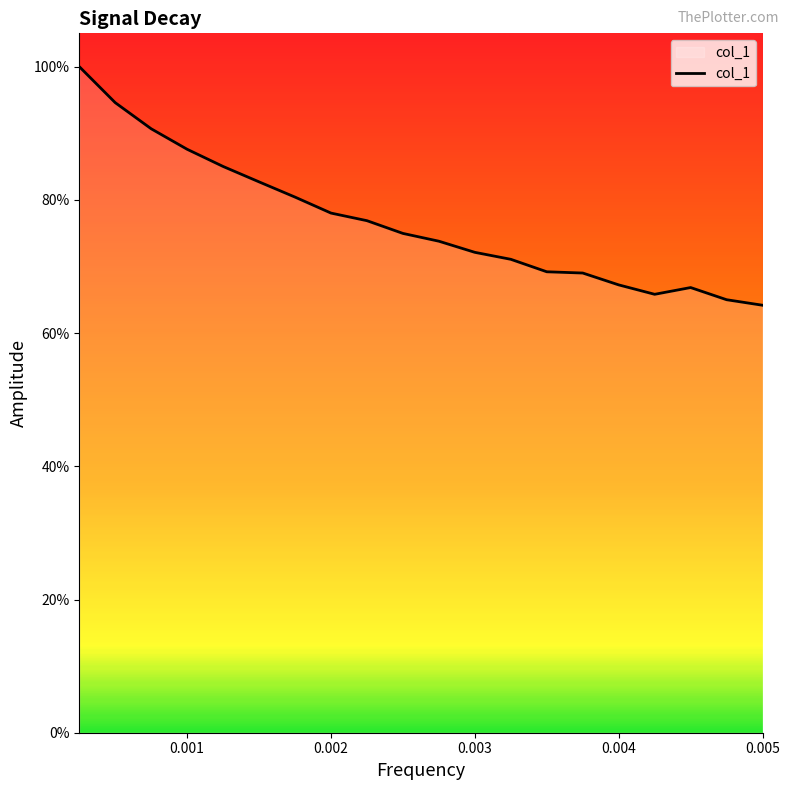

Does the chart have visible grid lines?

No